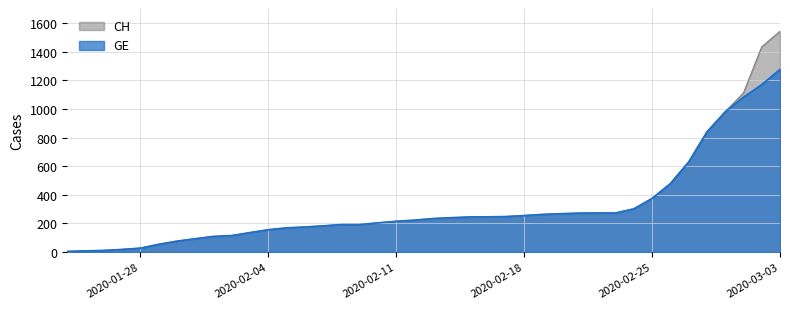

Rank the series by their maximum value, from highest to lowest.

CH, GE